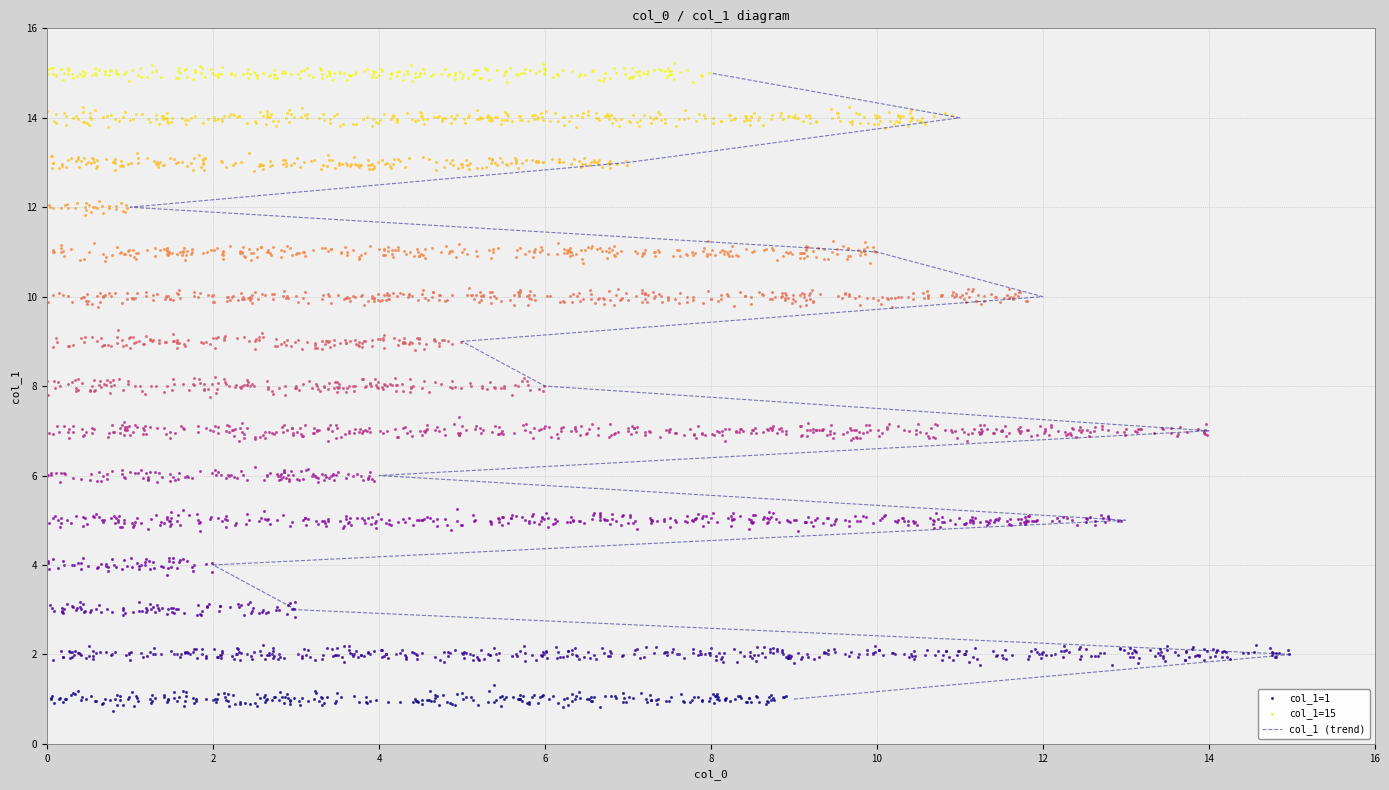

Approximately how many times larger is the value at 5 compared to 3?

3.0